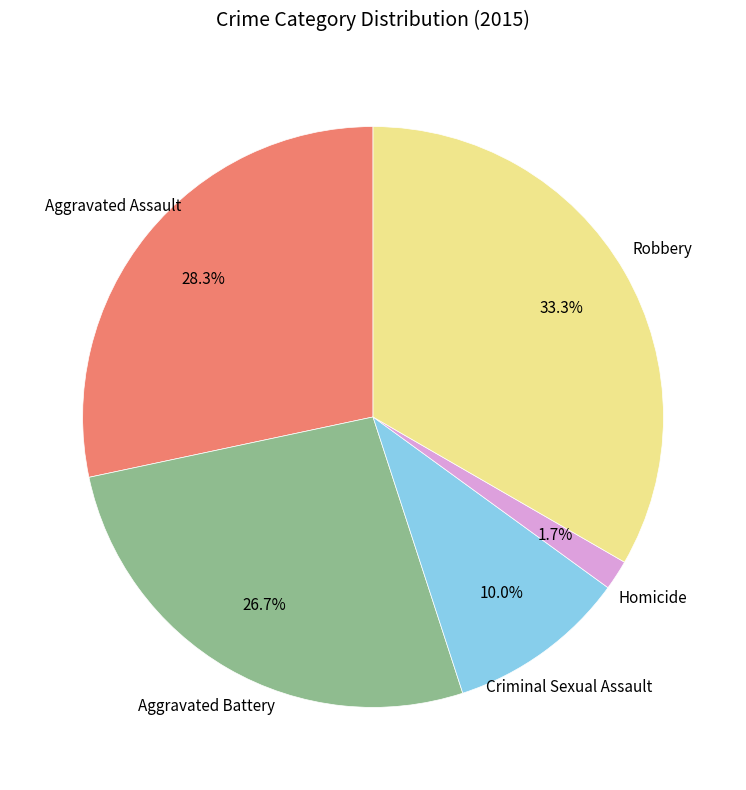

Is Aggravated Assault the majority of the pie?

No